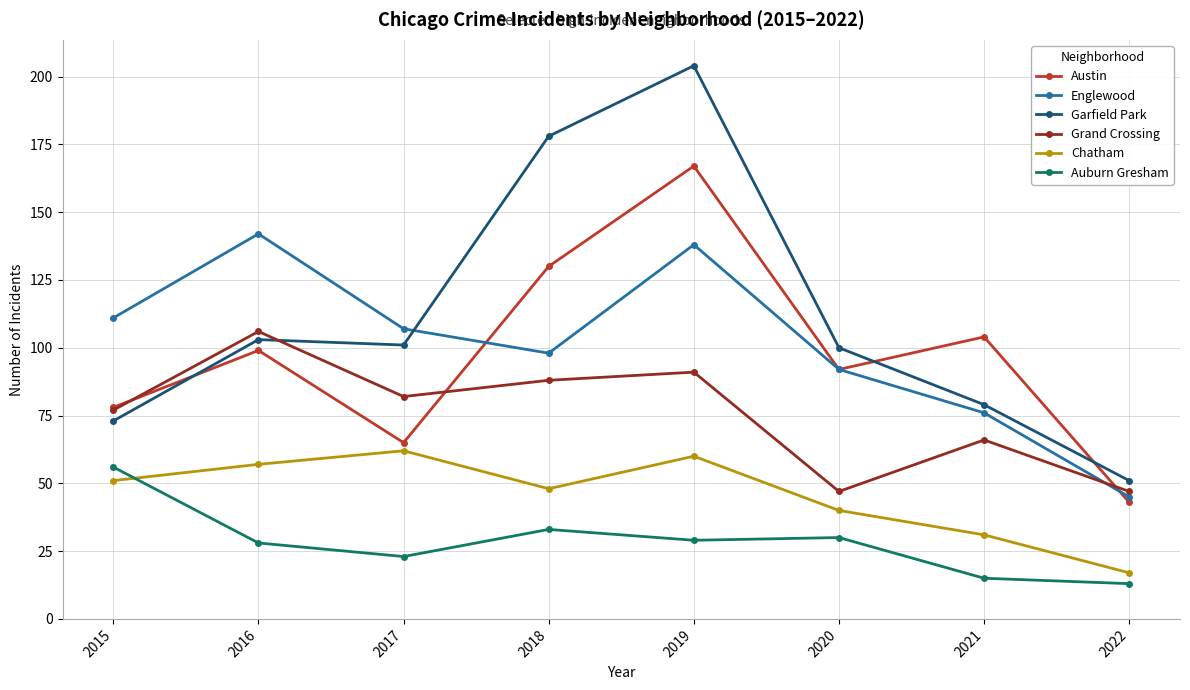

True or false: Auburn Gresham and Chatham cross at least once.

True